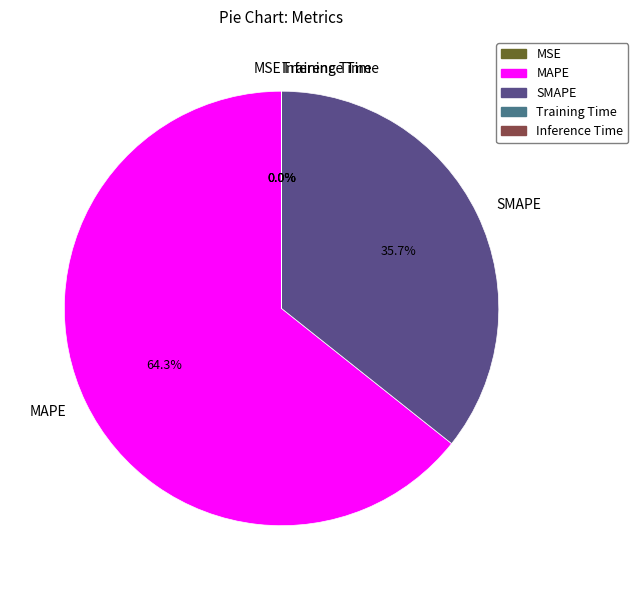

What portion of the pie excludes MAPE?

35.7%